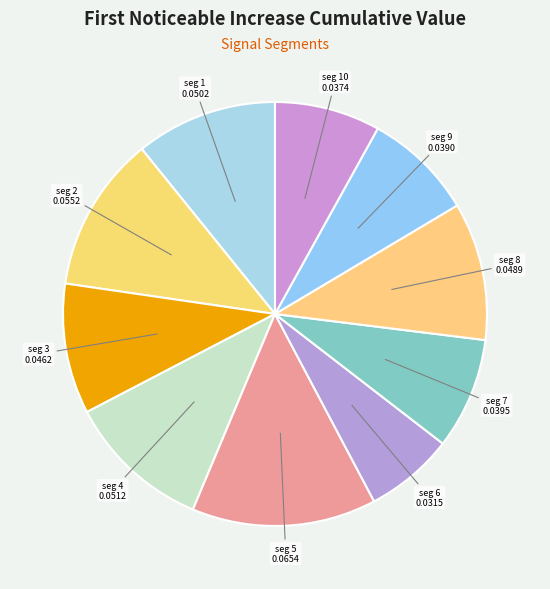

Which slice is the smallest?

seg 6